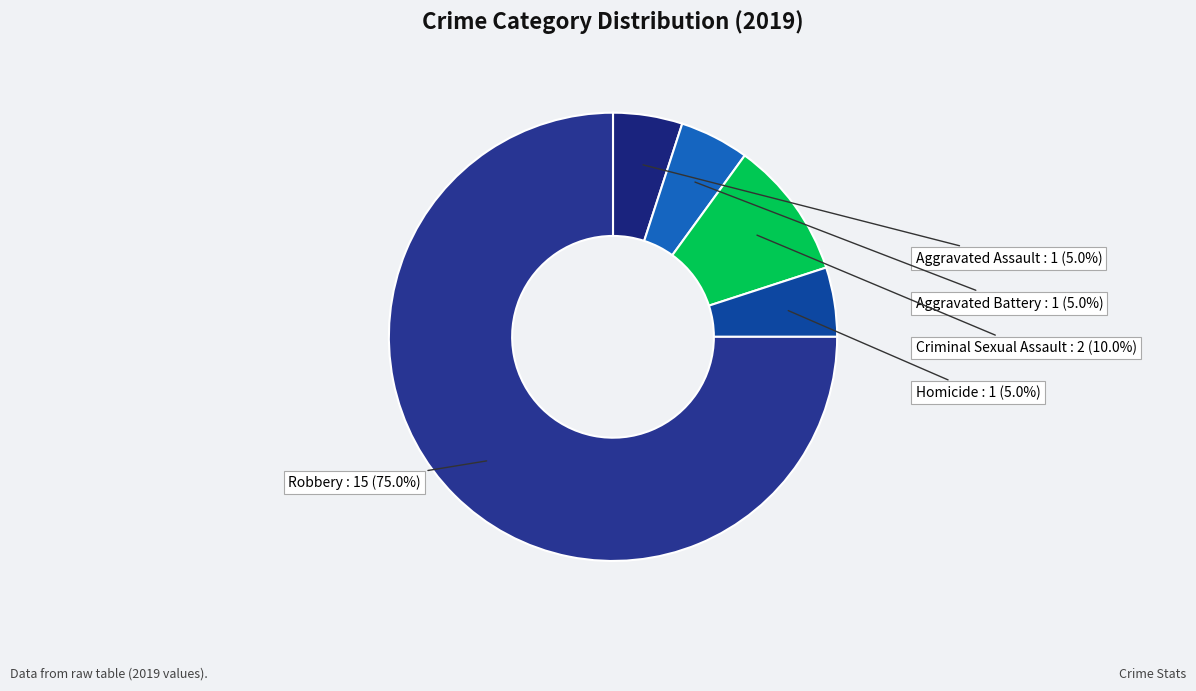

Is there any slice that represents more than half of the pie?

Yes